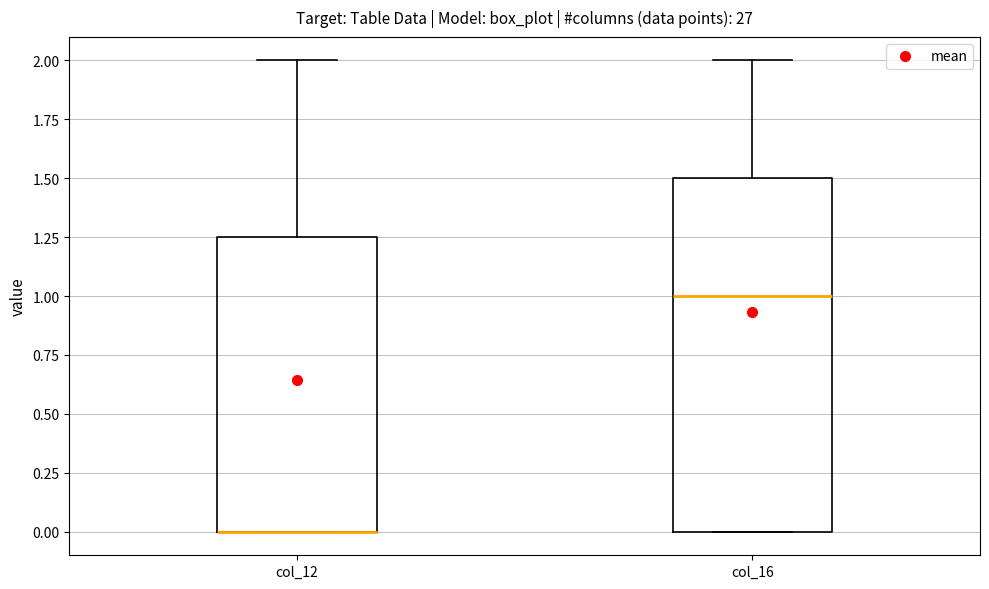

Where does the median line of the box for col_16 sit on the y-axis? The values are not printed on the chart, so give them approximately, as read against the axis.

1.00